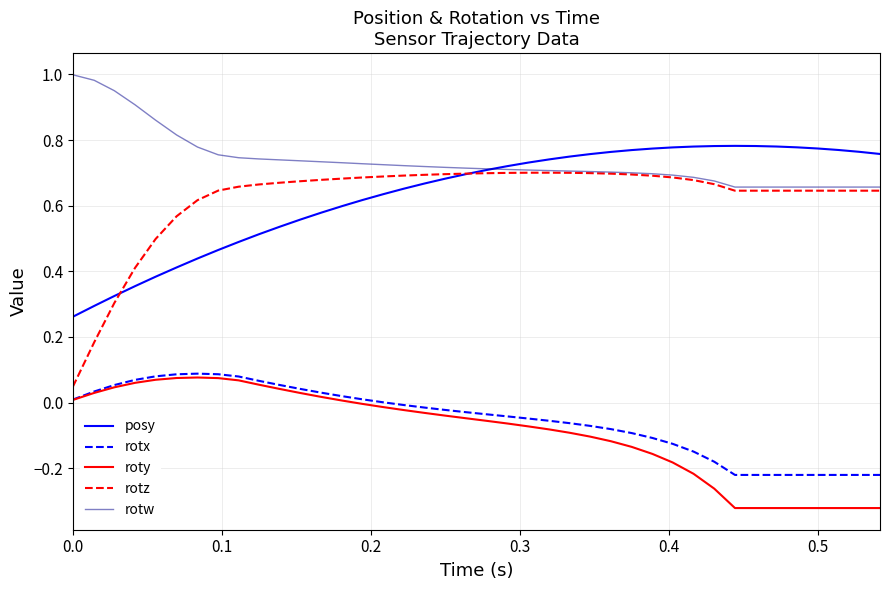

How many lines are shown in the chart?

5